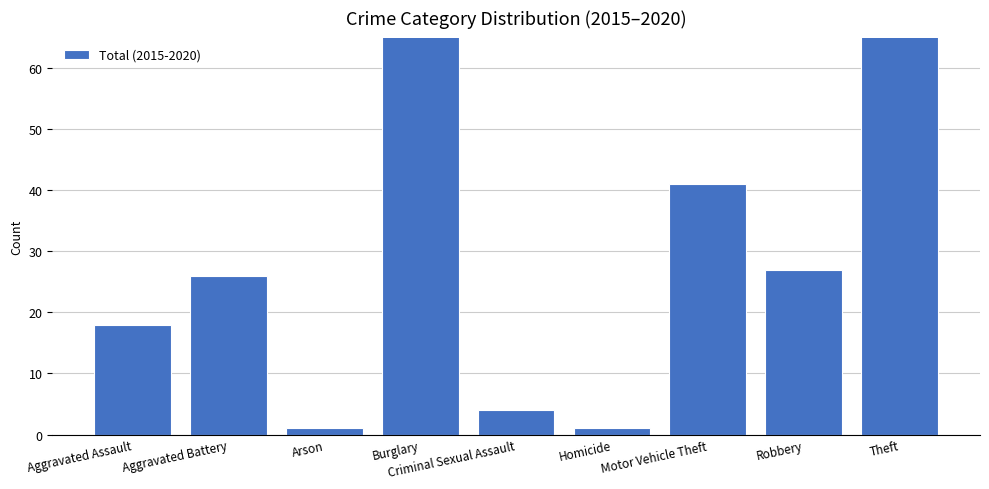

Between Robbery and Criminal Sexual Assault, which is larger?

Robbery